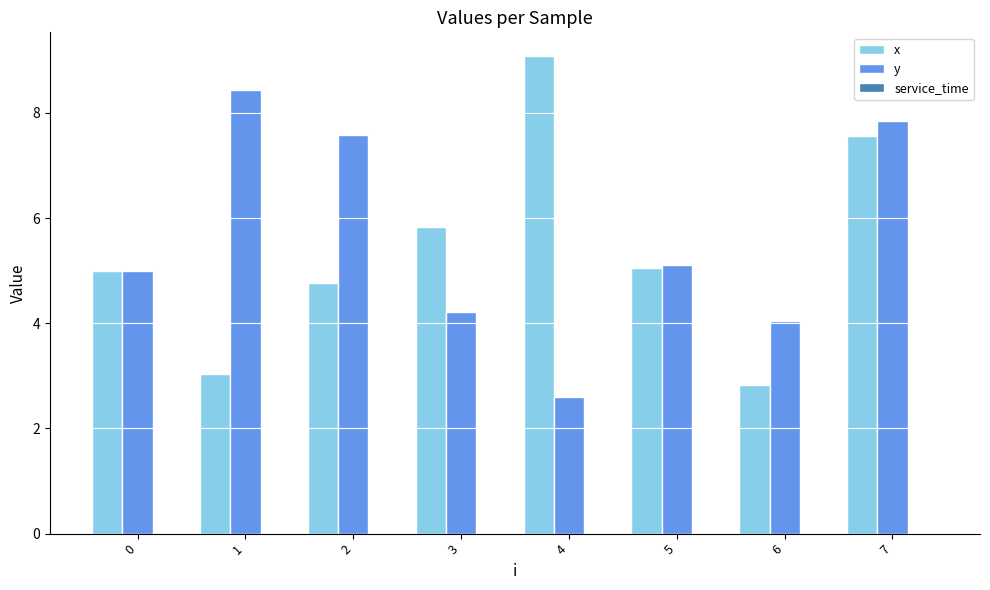

What is the spread (max minus min) of values at 4?

6.5